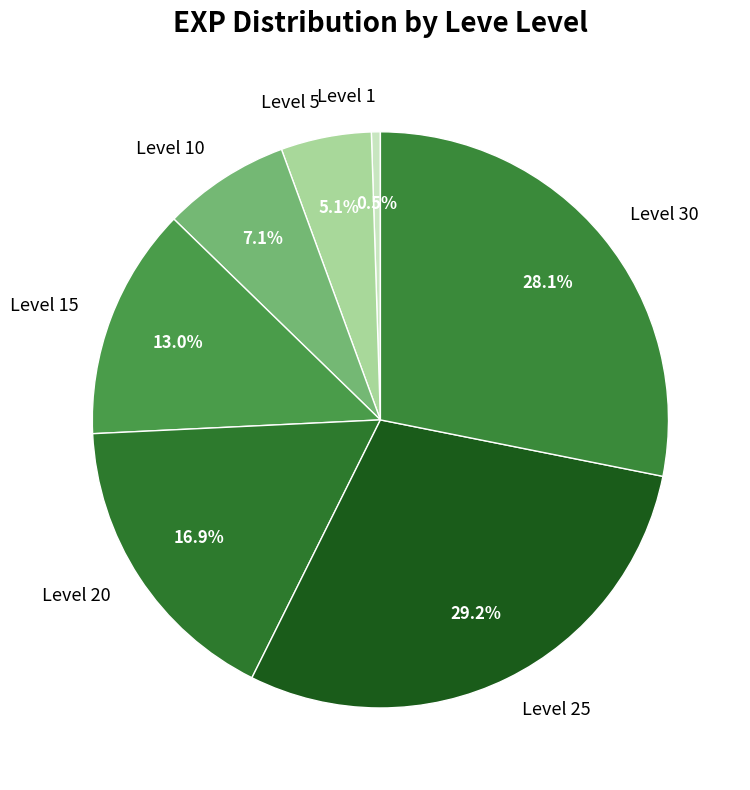

Is there any slice that represents more than half of the pie?

No